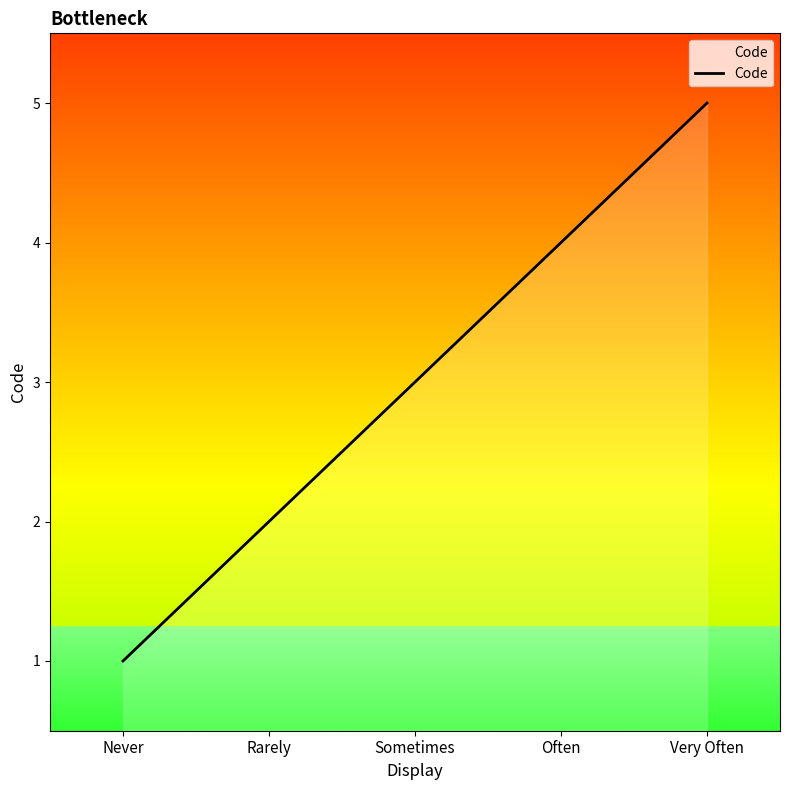

How many lines are shown in the chart?

1